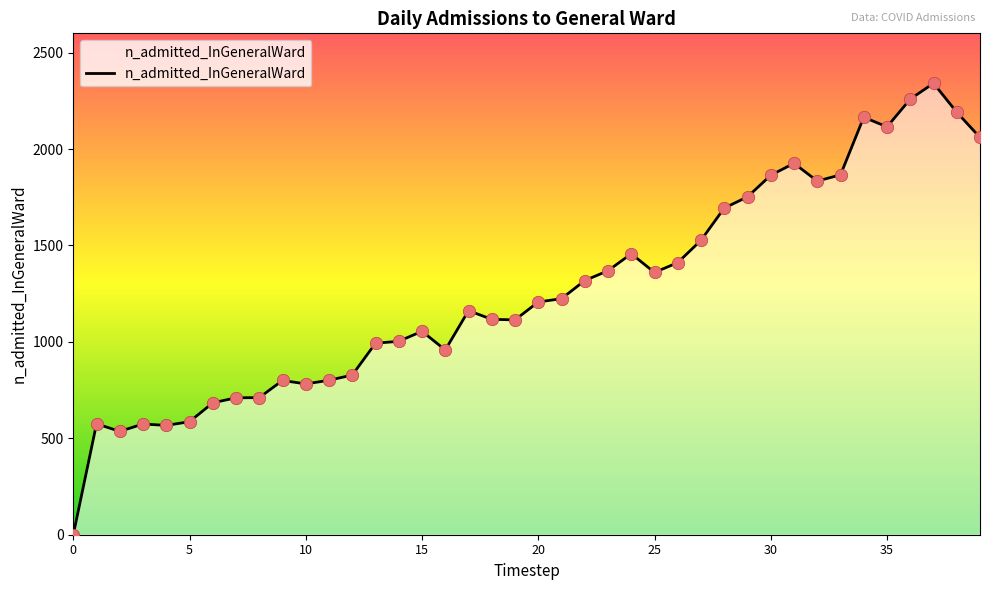

What is the greatest value displayed?

2341